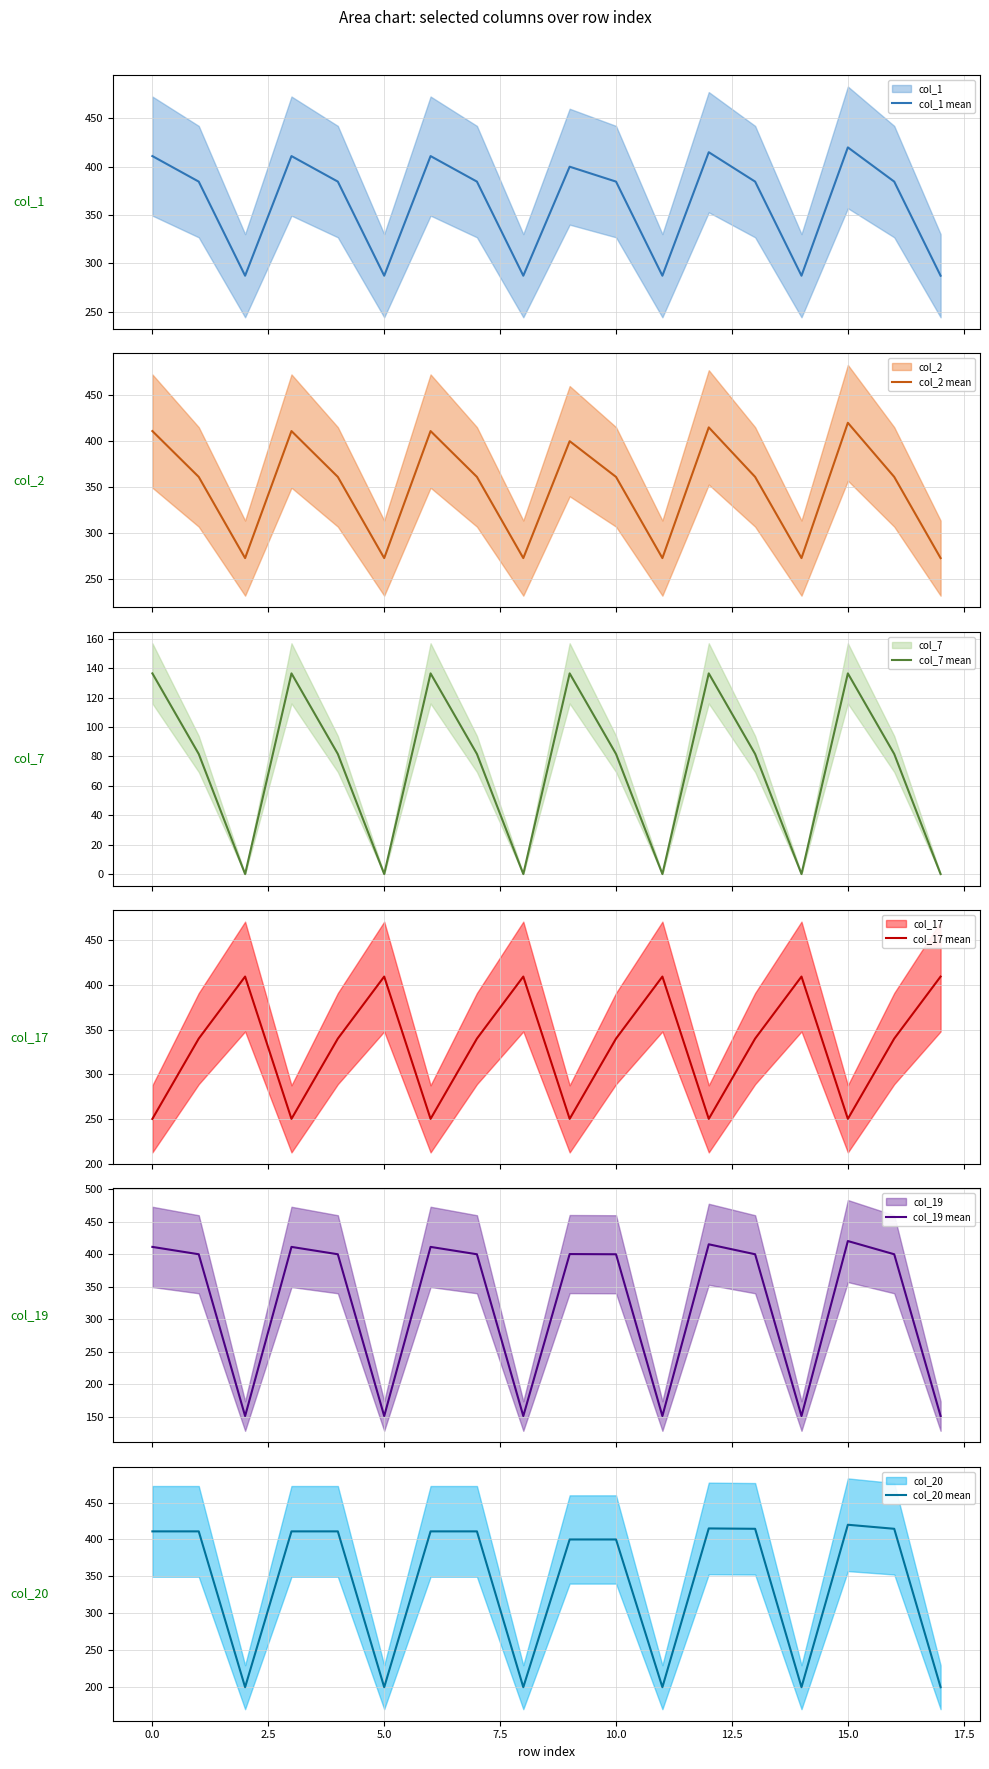

How many data points in col_20 mean are above 411?

4